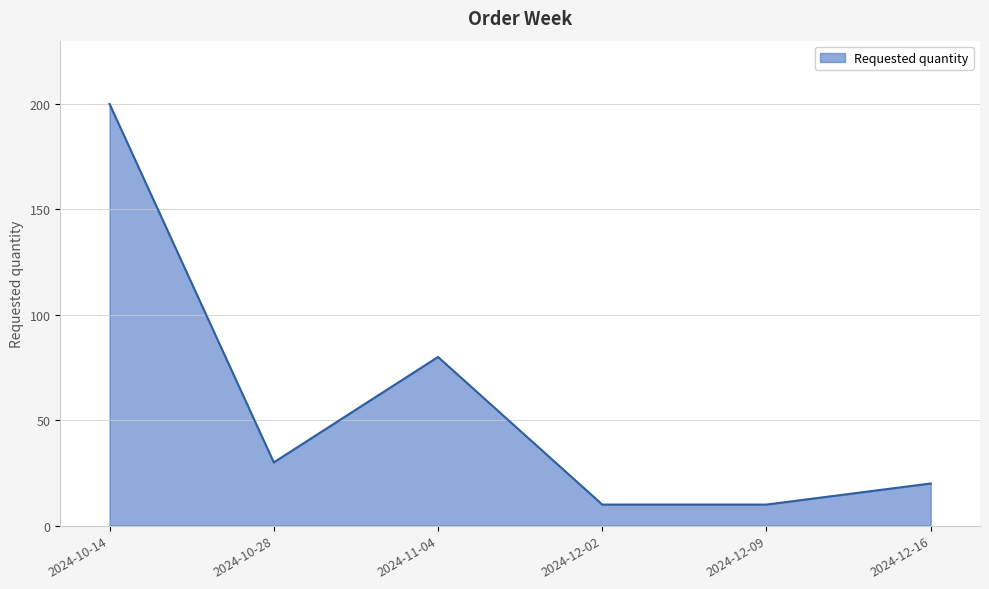

At which category does the data reach its first local valley?

2024-10-28